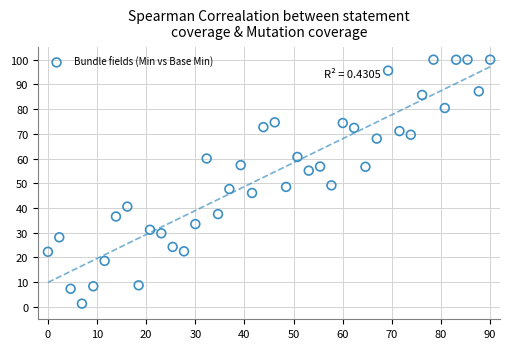

What is the range of X values (max minus min)?

90.0